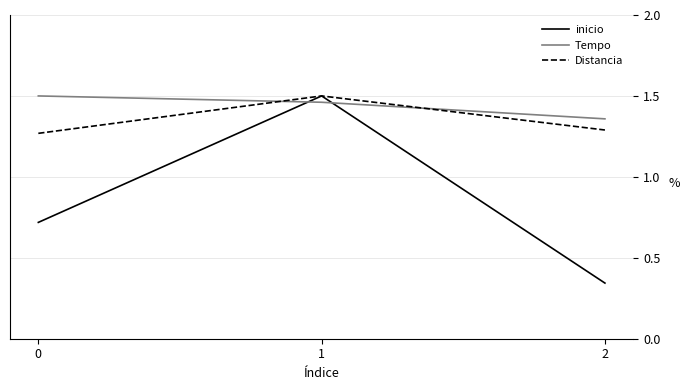

At how many categories does at least one series exceed 0?

3